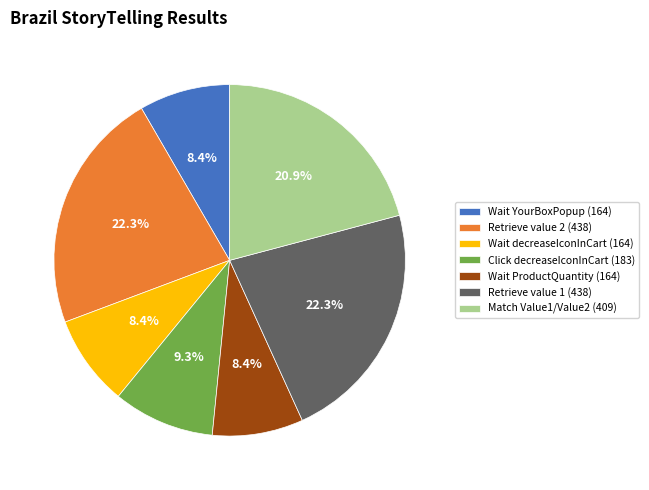

Does Match Value1/Value2 (409) account for over 50% of the chart?

No